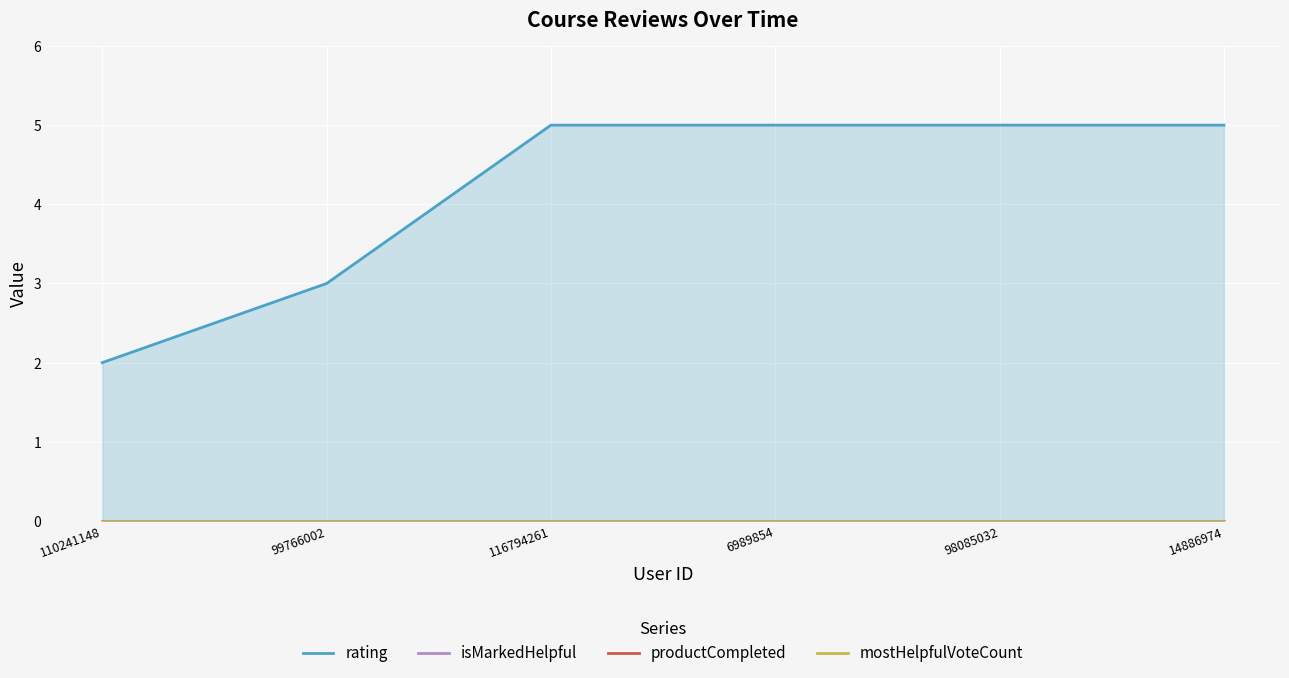

How many categories are shown in the chart?

6